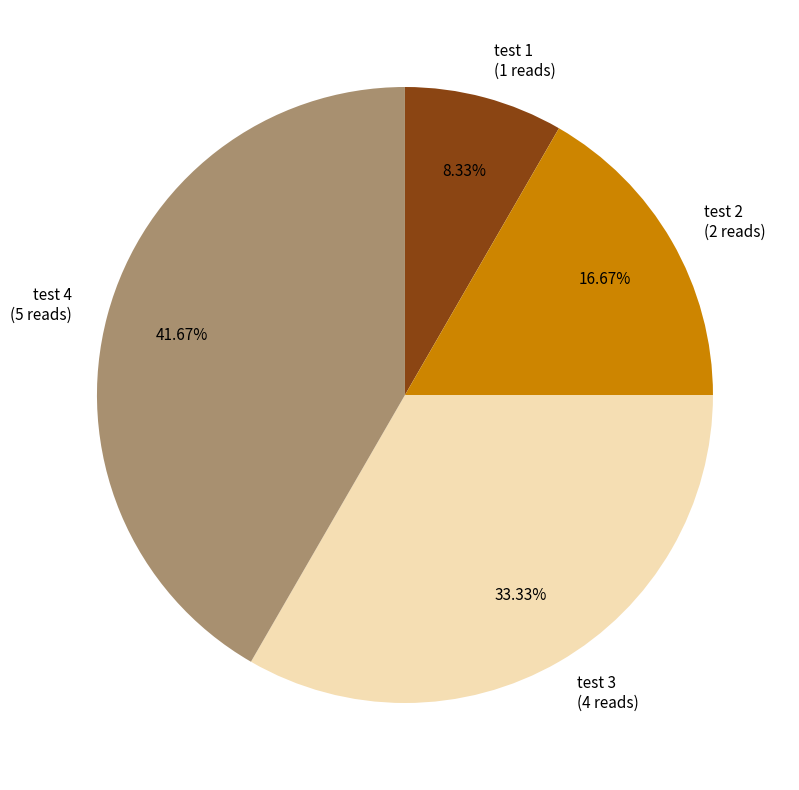

What is the largest slice in the pie chart?

test 4